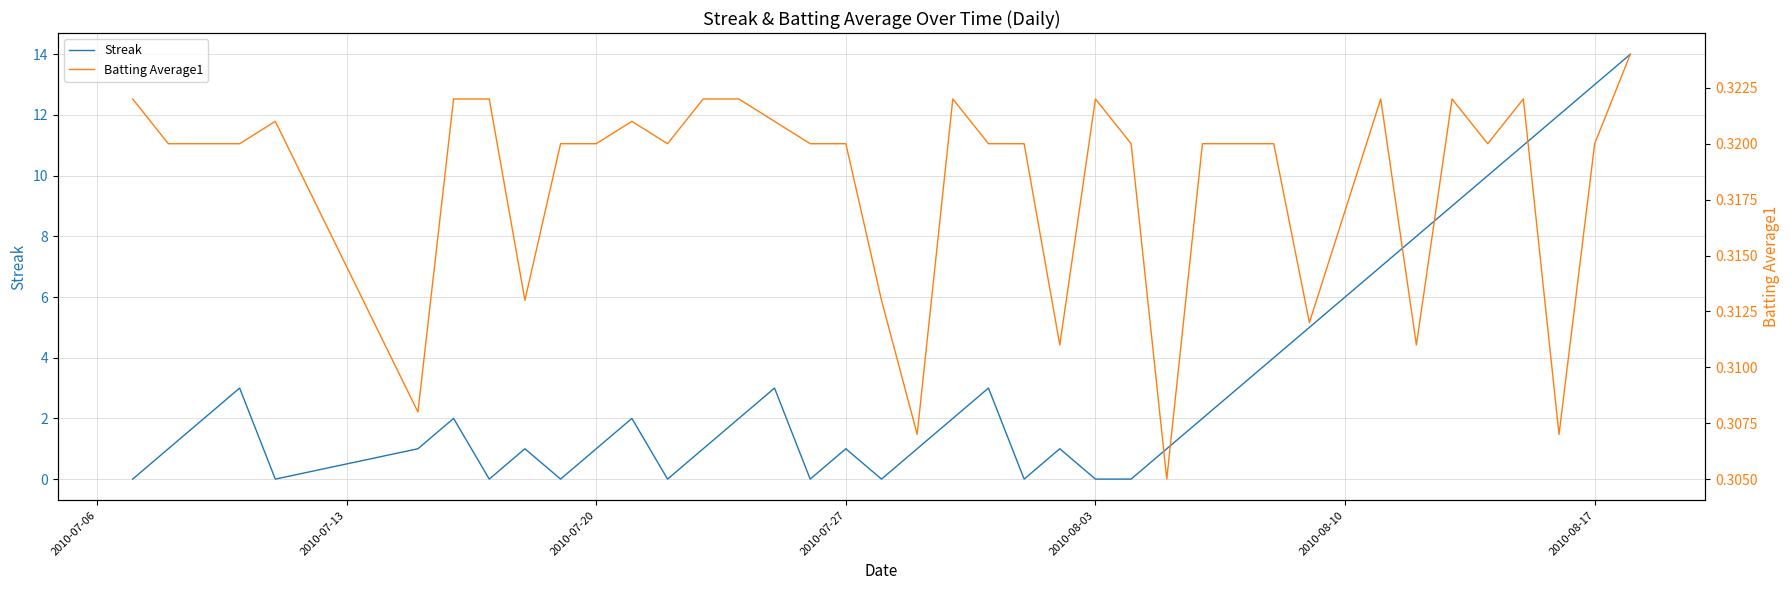

The Batting Average1 series shows 0.3 at 2010-07-27. True or false?

True